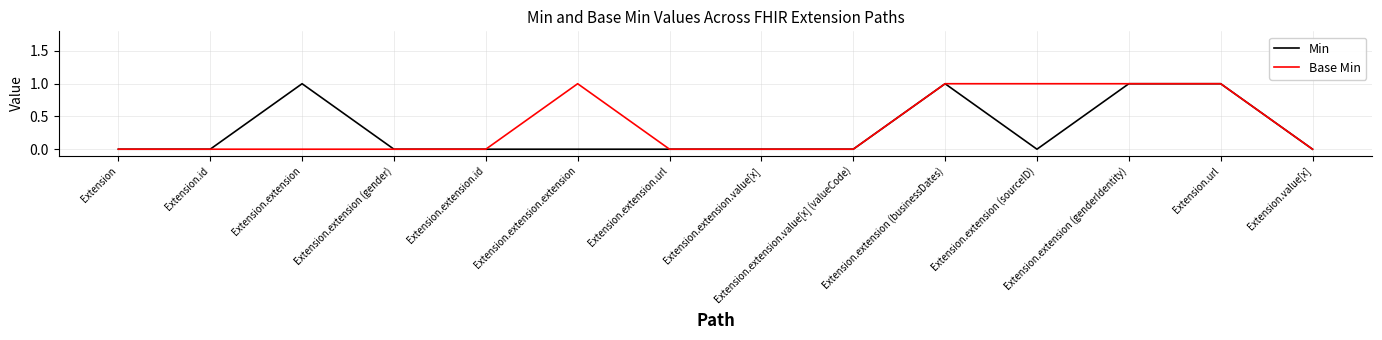

List the series in order of their overall mean, highest first.

Base Min, Min